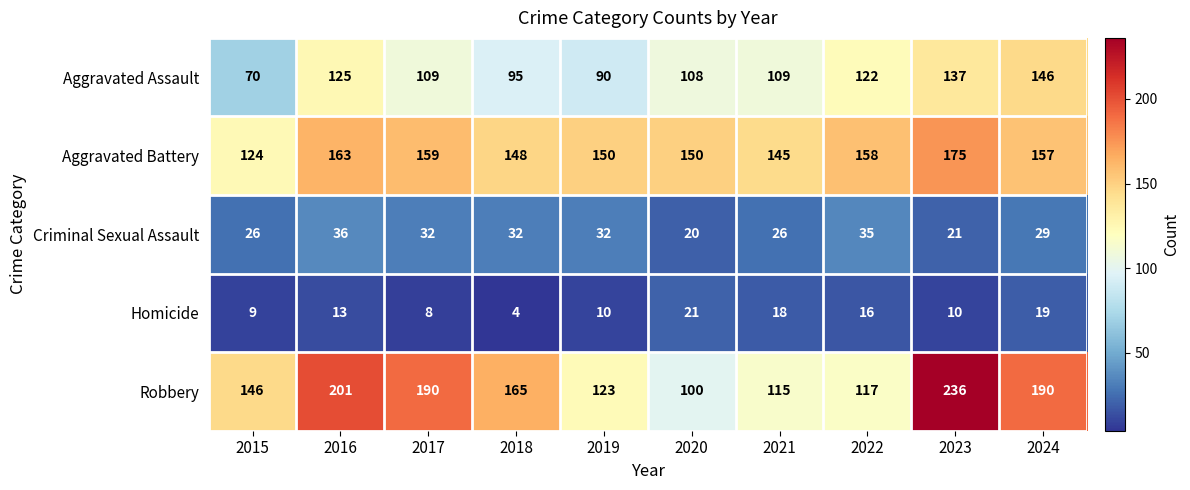

What is the approximate value of Aggravated Battery at 2018, to the nearest 5?

150